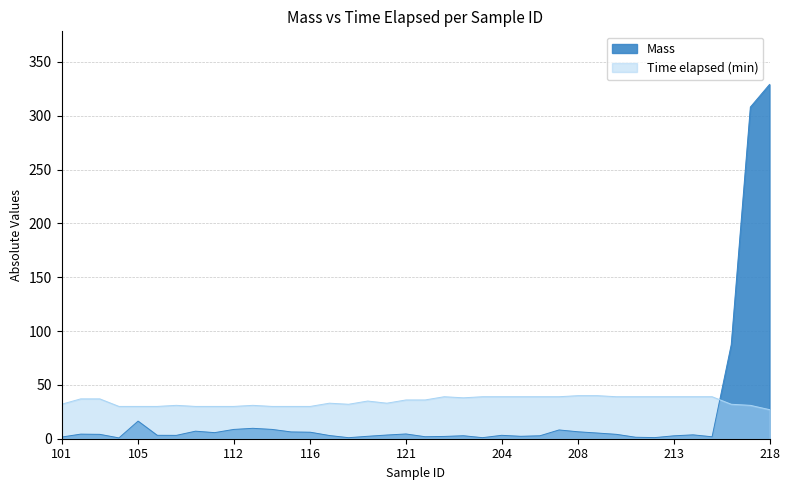

Which series ends up on top after the final intersection of Mass and Time elapsed (min)?

Mass